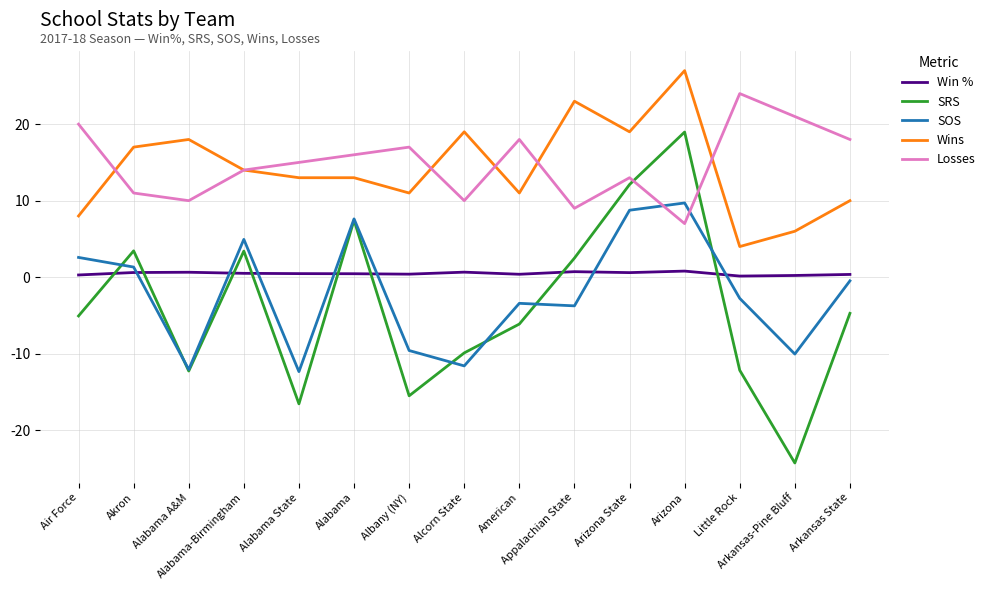

The SRS series shows -15.5 at Albany (NY). True or false?

True